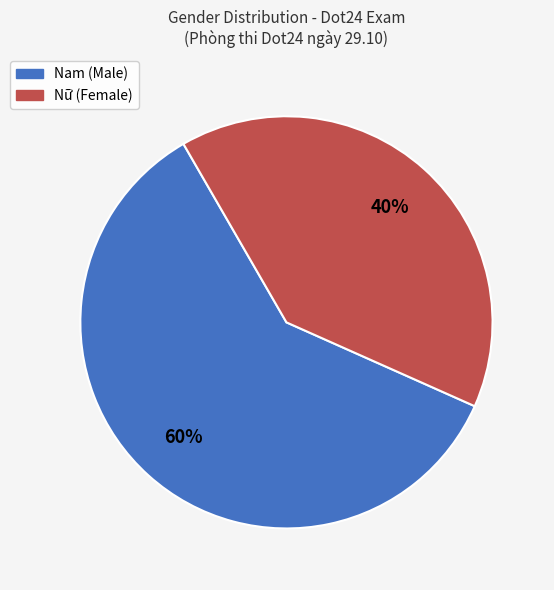

Which slice is the smallest?

Nữ